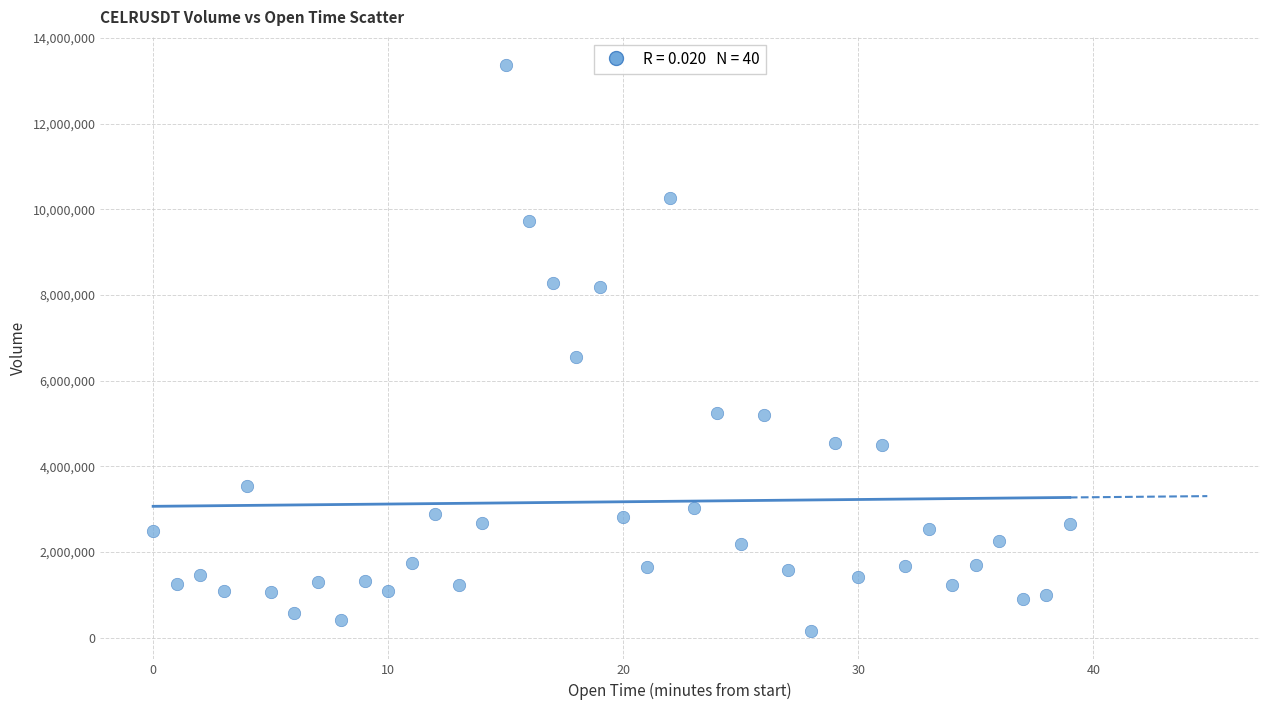

What Y value in the scatter plot is closest to 6759269?

6558424